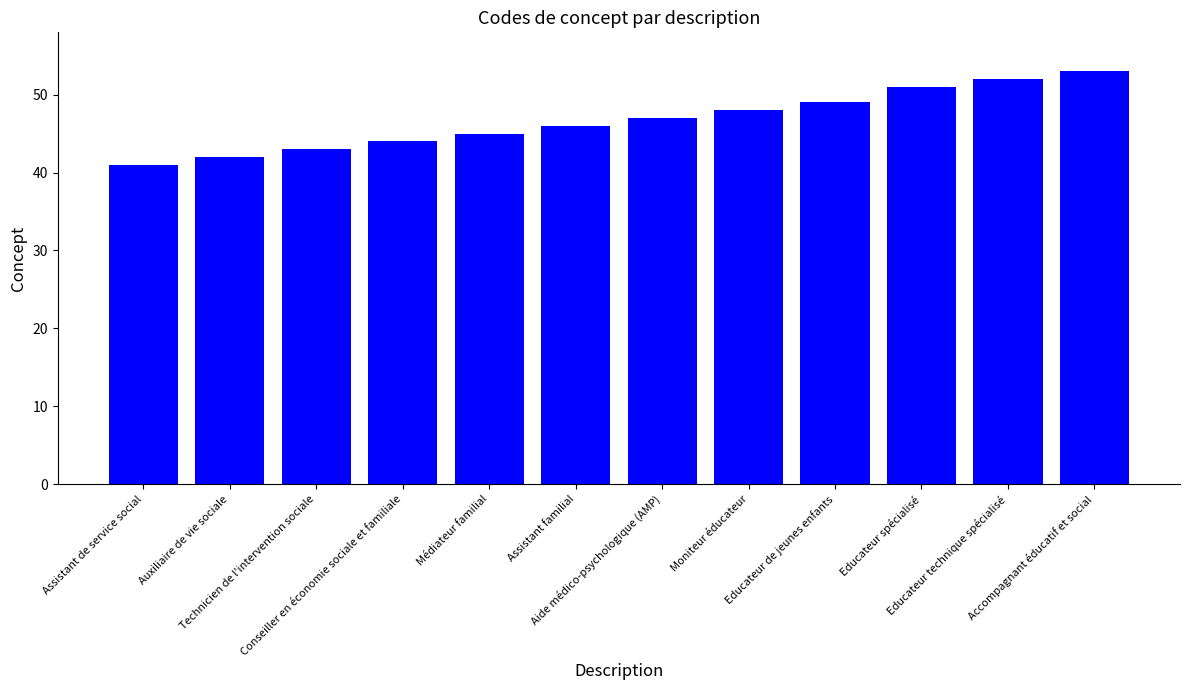

Rank the categories by value from lowest to highest.

Assistant de service social, Auxiliaire de vie sociale, Technicien de l'intervention sociale, Conseiller en économie sociale et familiale, Médiateur familial, Assistant familial, Aide médico-psychologique (AMP), Moniteur éducateur, Educateur de jeunes enfants, Educateur spécialisé, Educateur technique spécialisé, Accompagnant éducatif et social